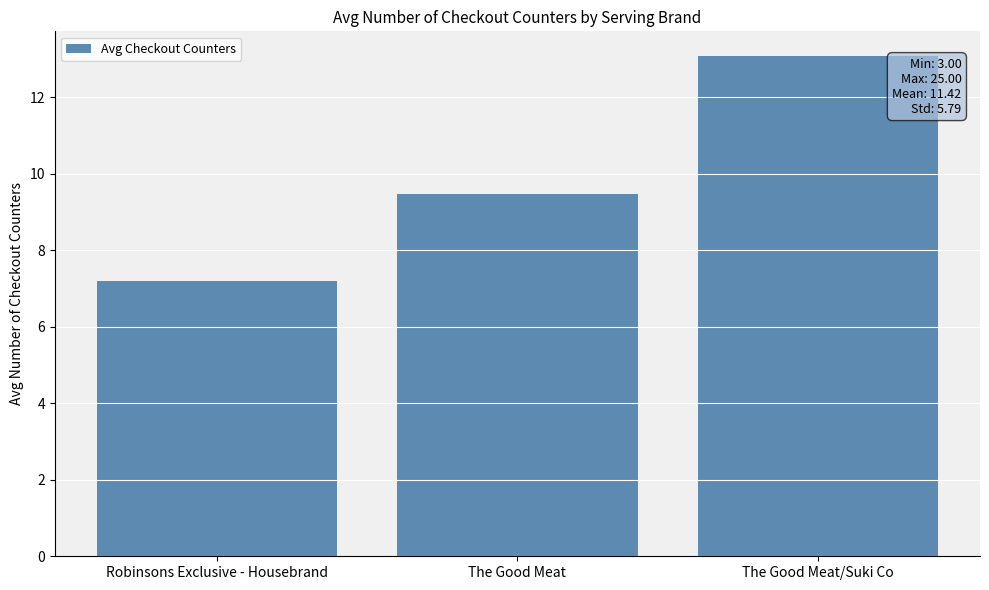

True or false: the data shows 1.5 at Robinsons Exclusive - Housebrand.

False